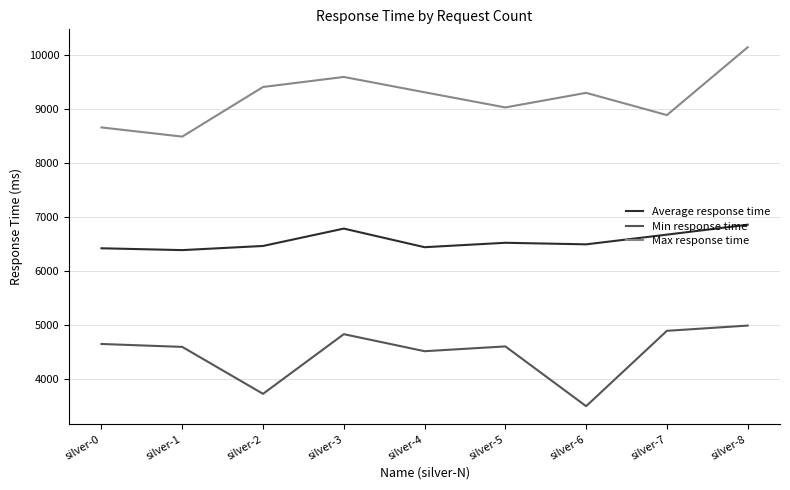

At silver-8, list the series in order from largest to smallest.

Max response time, Average response time, Min response time